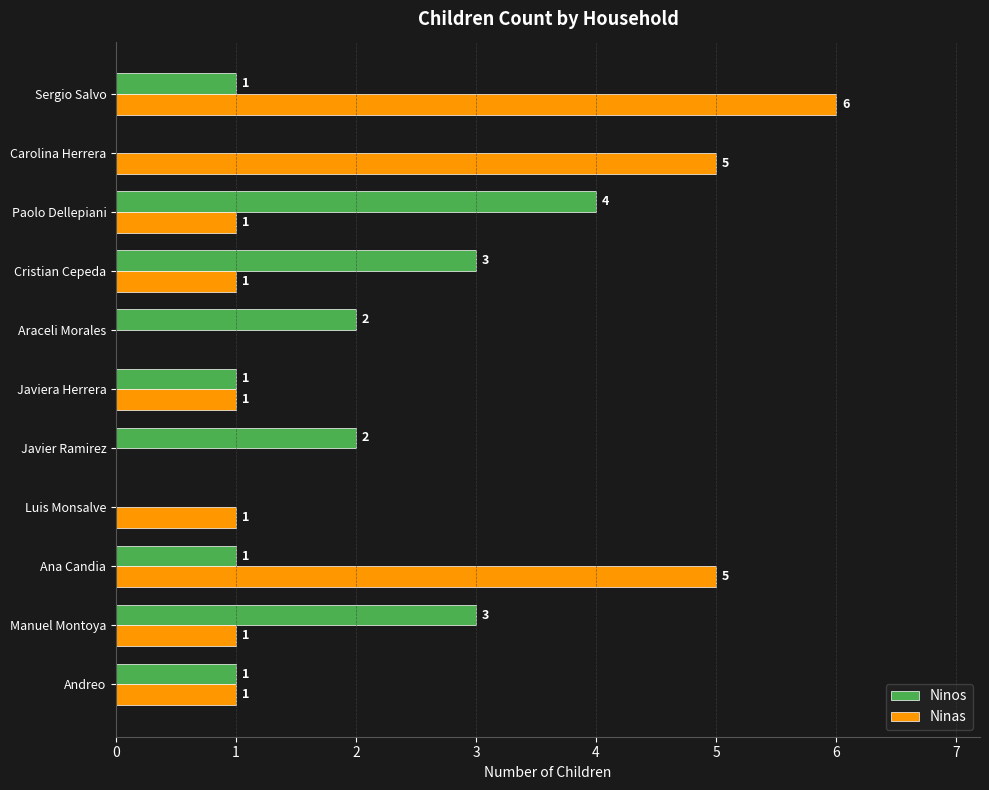

How many data points does each series have?

11